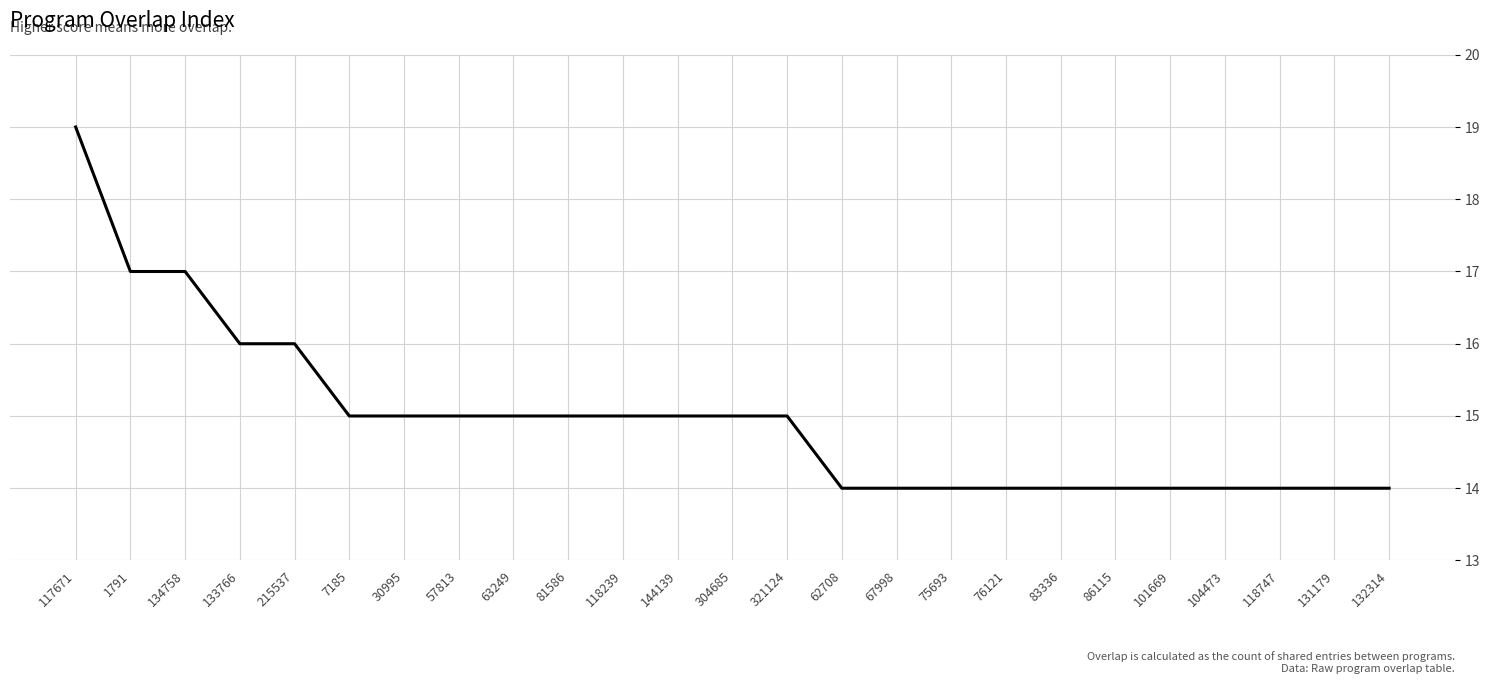

How many distinct data groups are displayed?

1